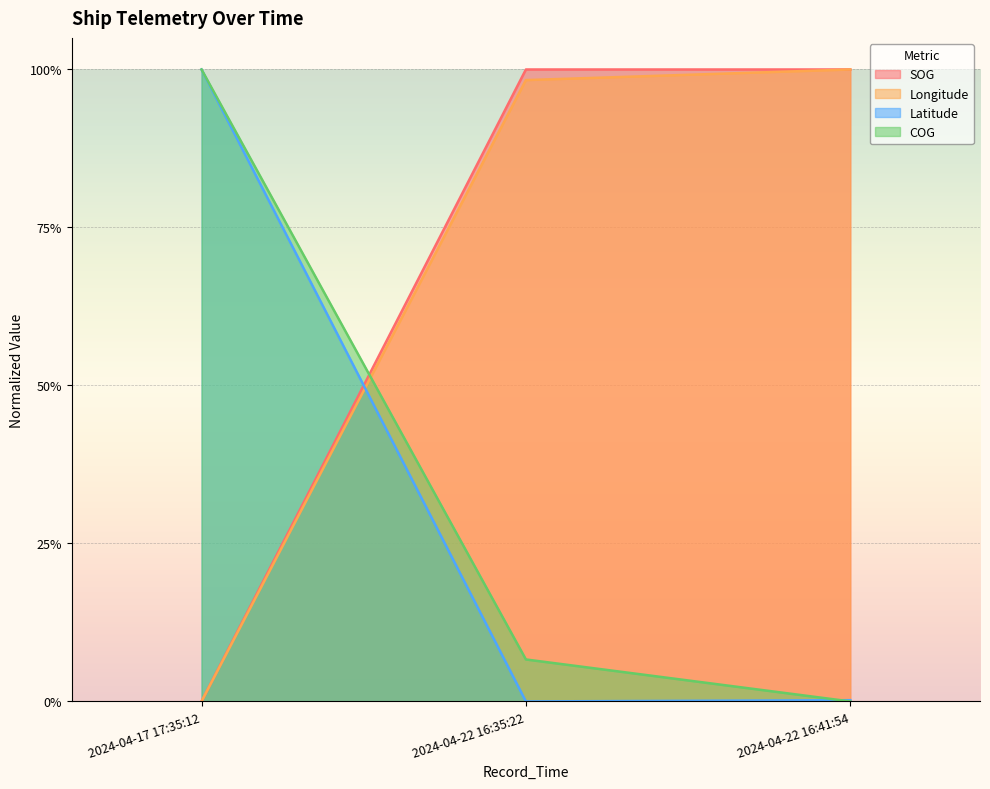

Is the value of COG at 2024-04-17 17:35:12 greater than the value of SOG at 2024-04-22 16:35:22?

No